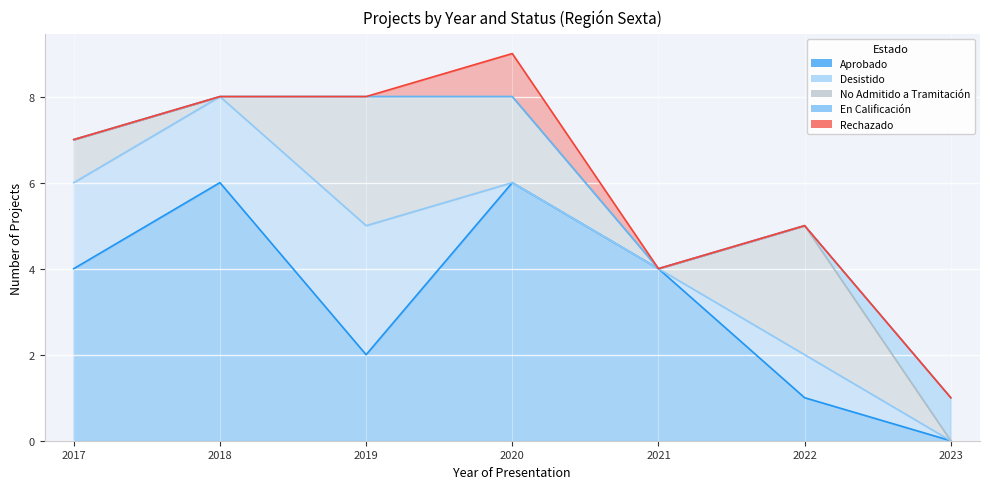

How many lines are shown in the chart?

5